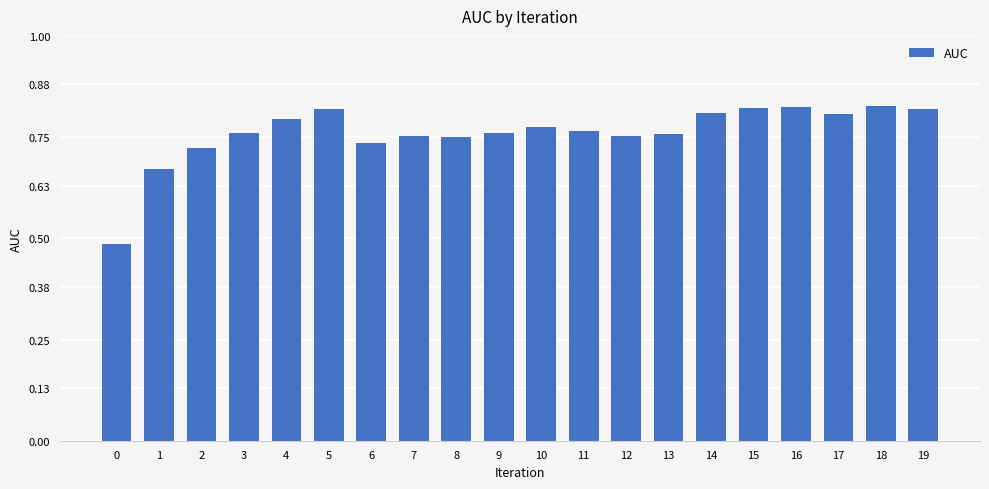

Is it true that the value at 14 is 0.8?

True